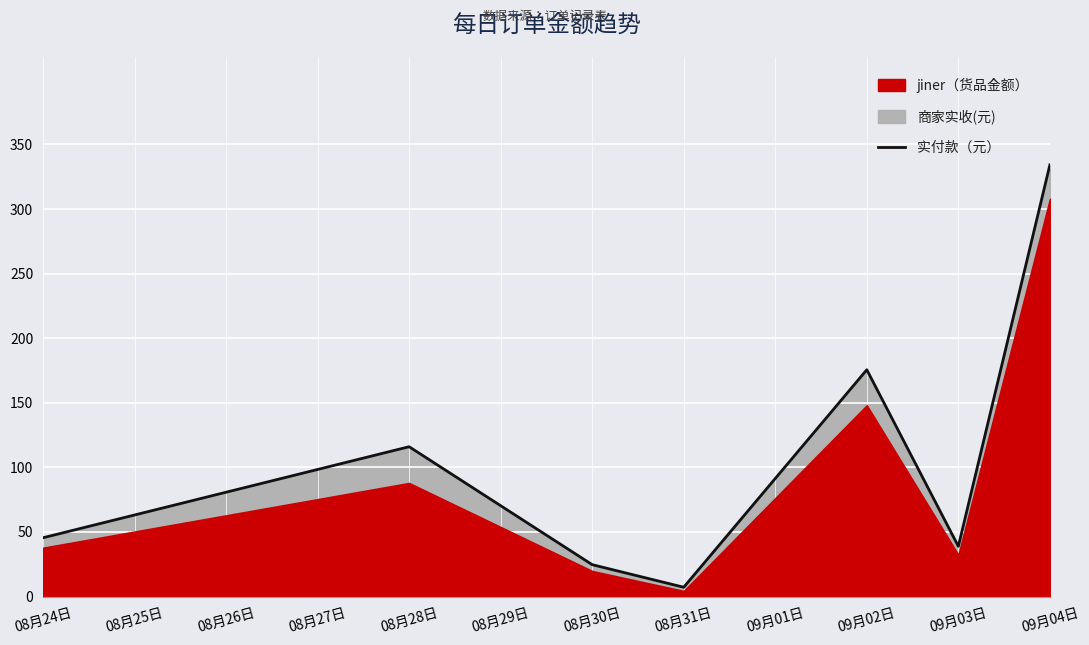

How many data points are less than 45?

3